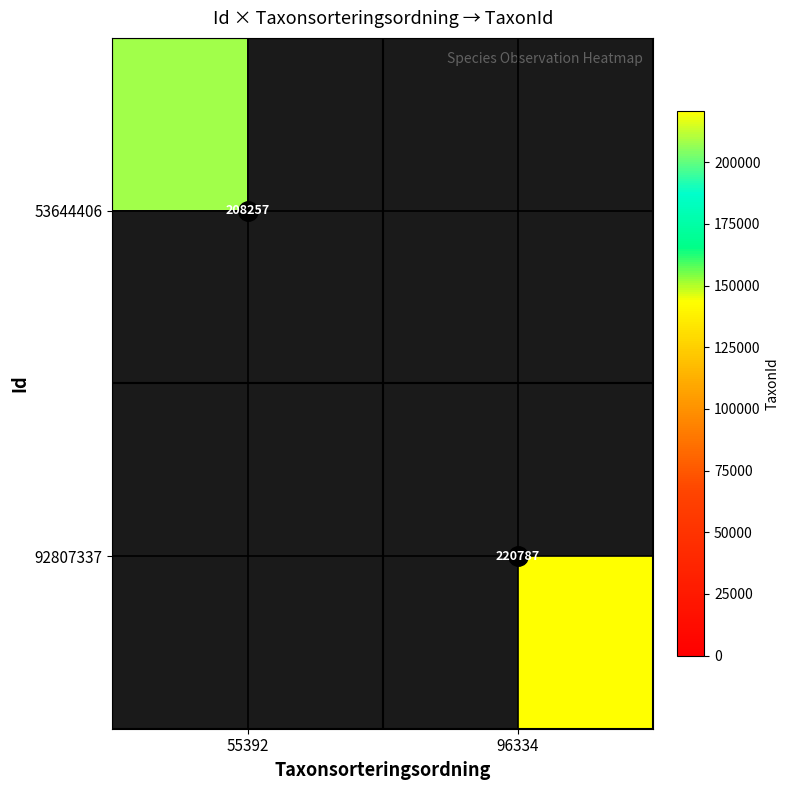

The value of 53644406 at 55392 is 336345. True or false?

False